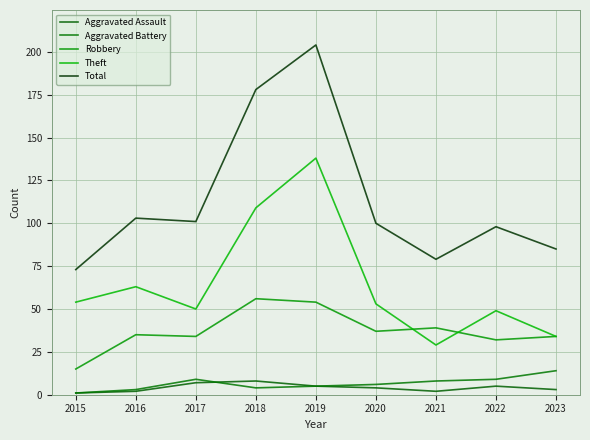

What is the spread (max minus min) of values at 2020?

96